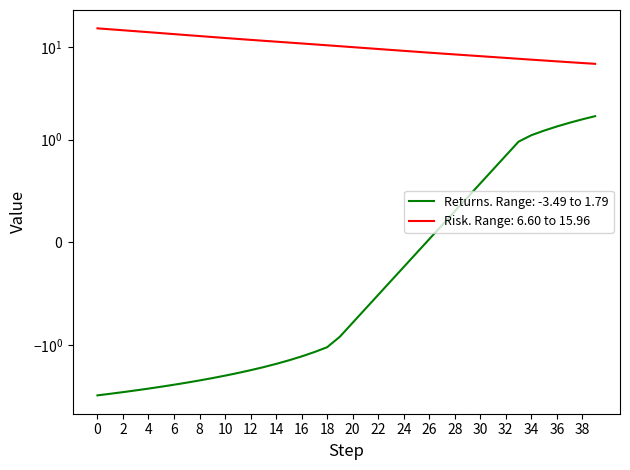

List the series in order of their peak value, lowest first.

Returns, Risk